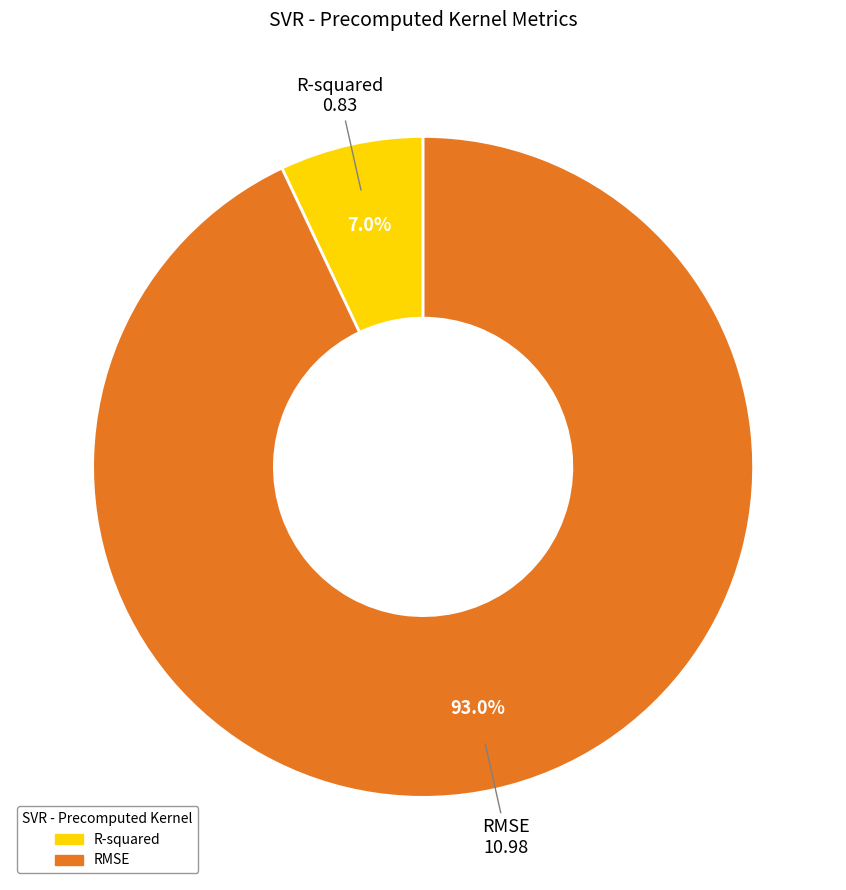

True or false: RMSE accounts for 99% of the total.

False